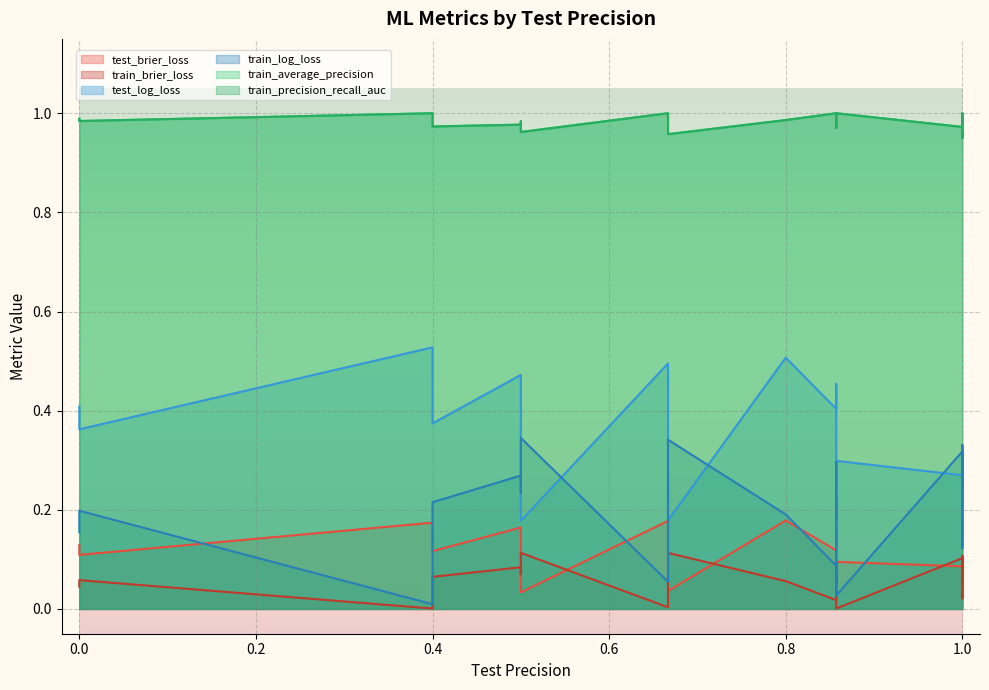

What is the value of the train_brier_loss point at the 9th from the left?

0.1